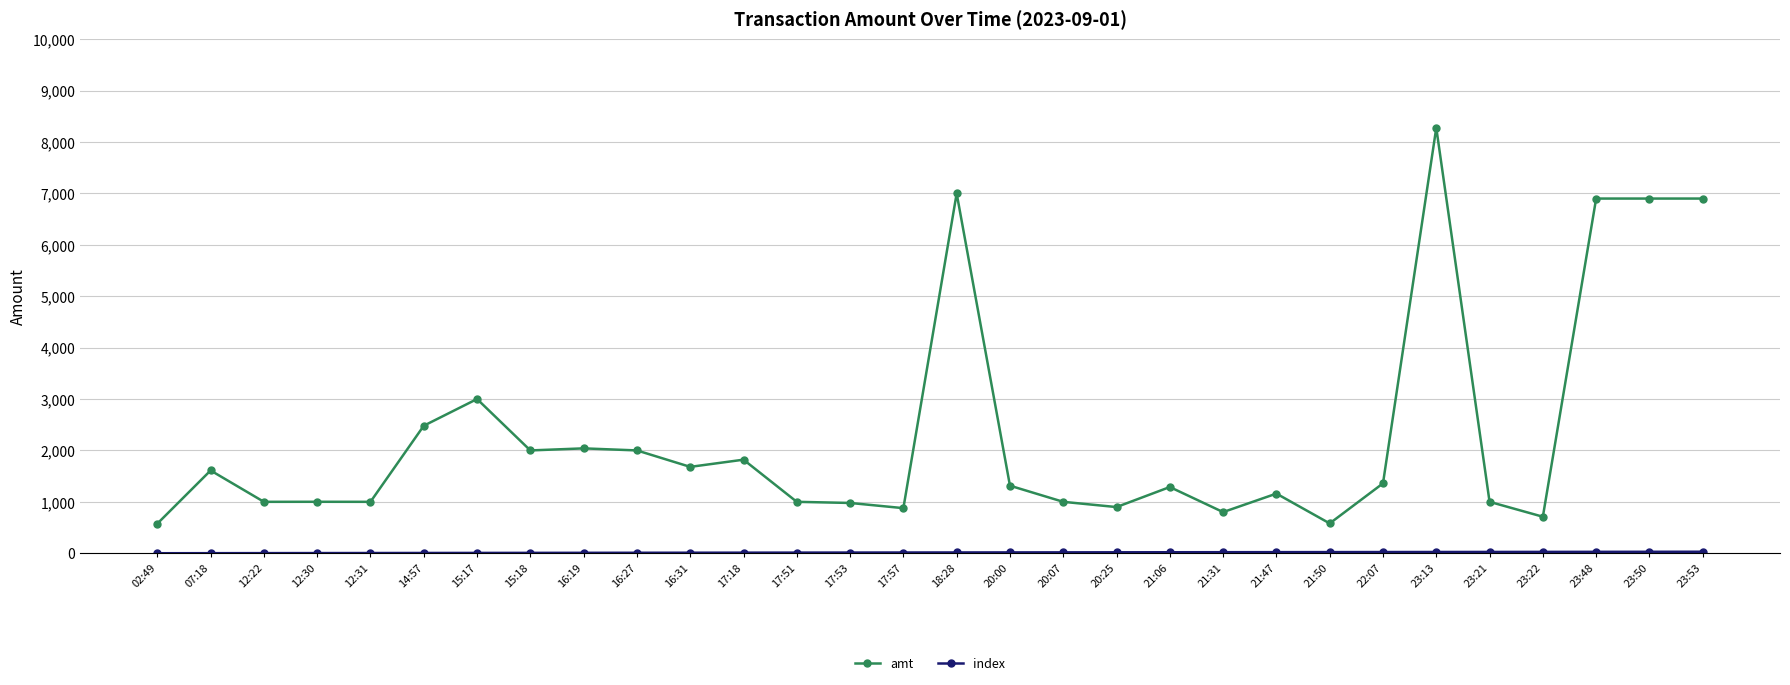

Which series has the largest range (max minus min)?

amt